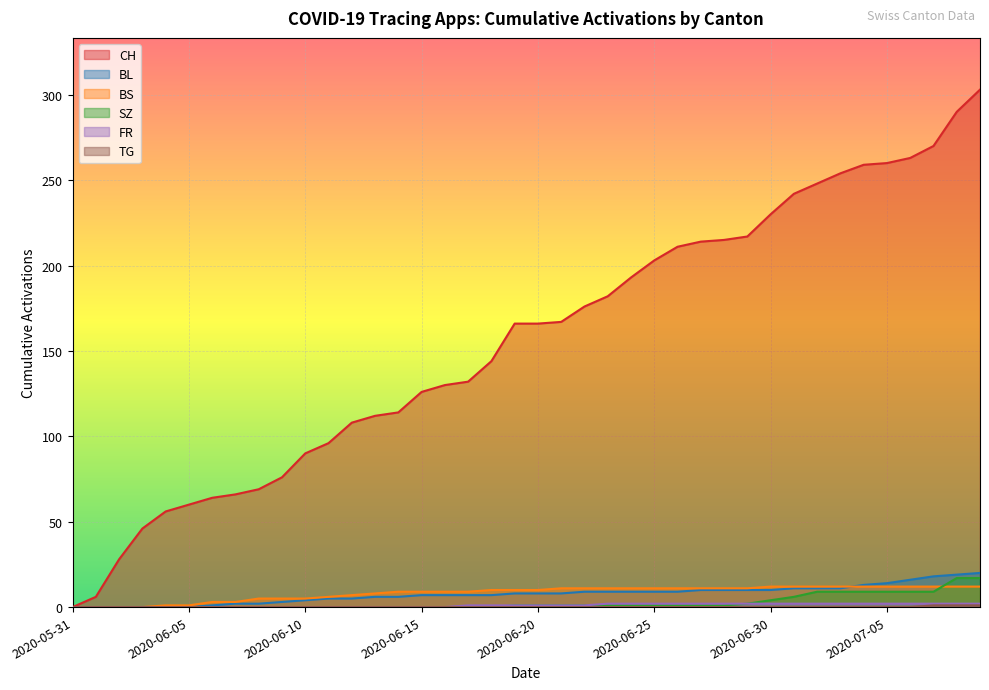

True or false: SZ and BL cross at least once.

False